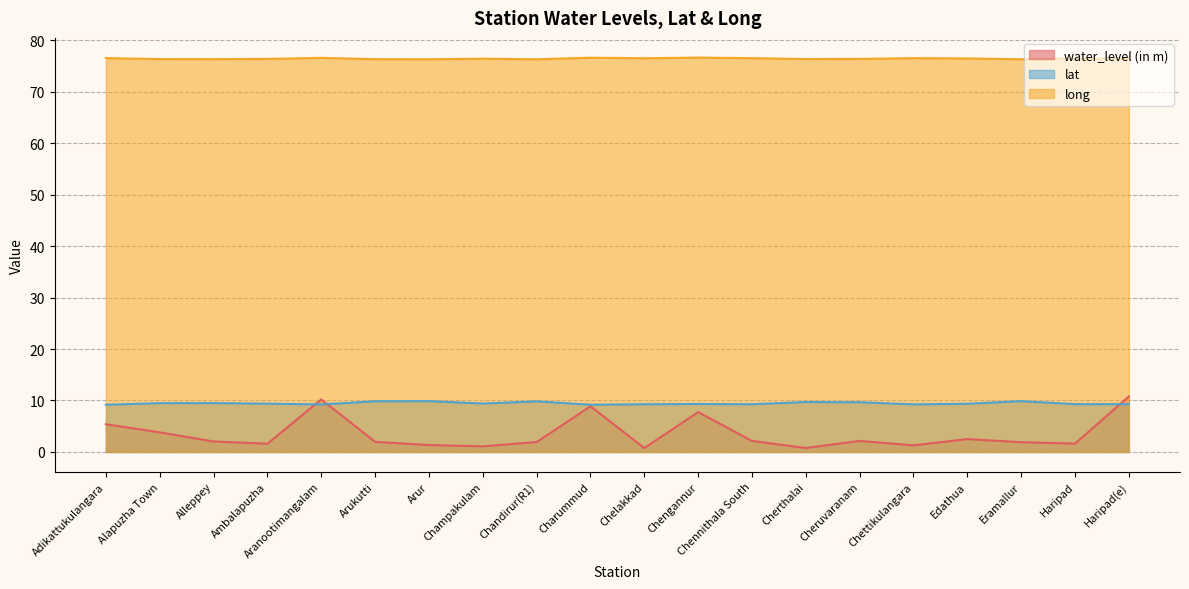

What is the value of the water_level (in m) point at the 9th from the left?

1.9